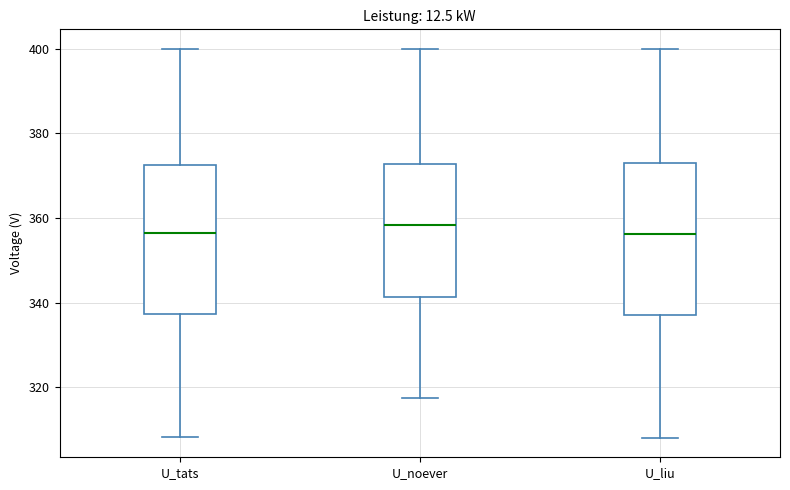

Reading left to right, read every box against the y-axis: the position of its median line, the range the box covers, and the ends of its whiskers. The values are not printed on the chart, so give them approximately, as read against the axis.

U_tats: median 356, box 338 to 372, whiskers 308 to 400
U_noever: median 358, box 342 to 372, whiskers 318 to 400
U_liu: median 356, box 338 to 372, whiskers 308 to 400